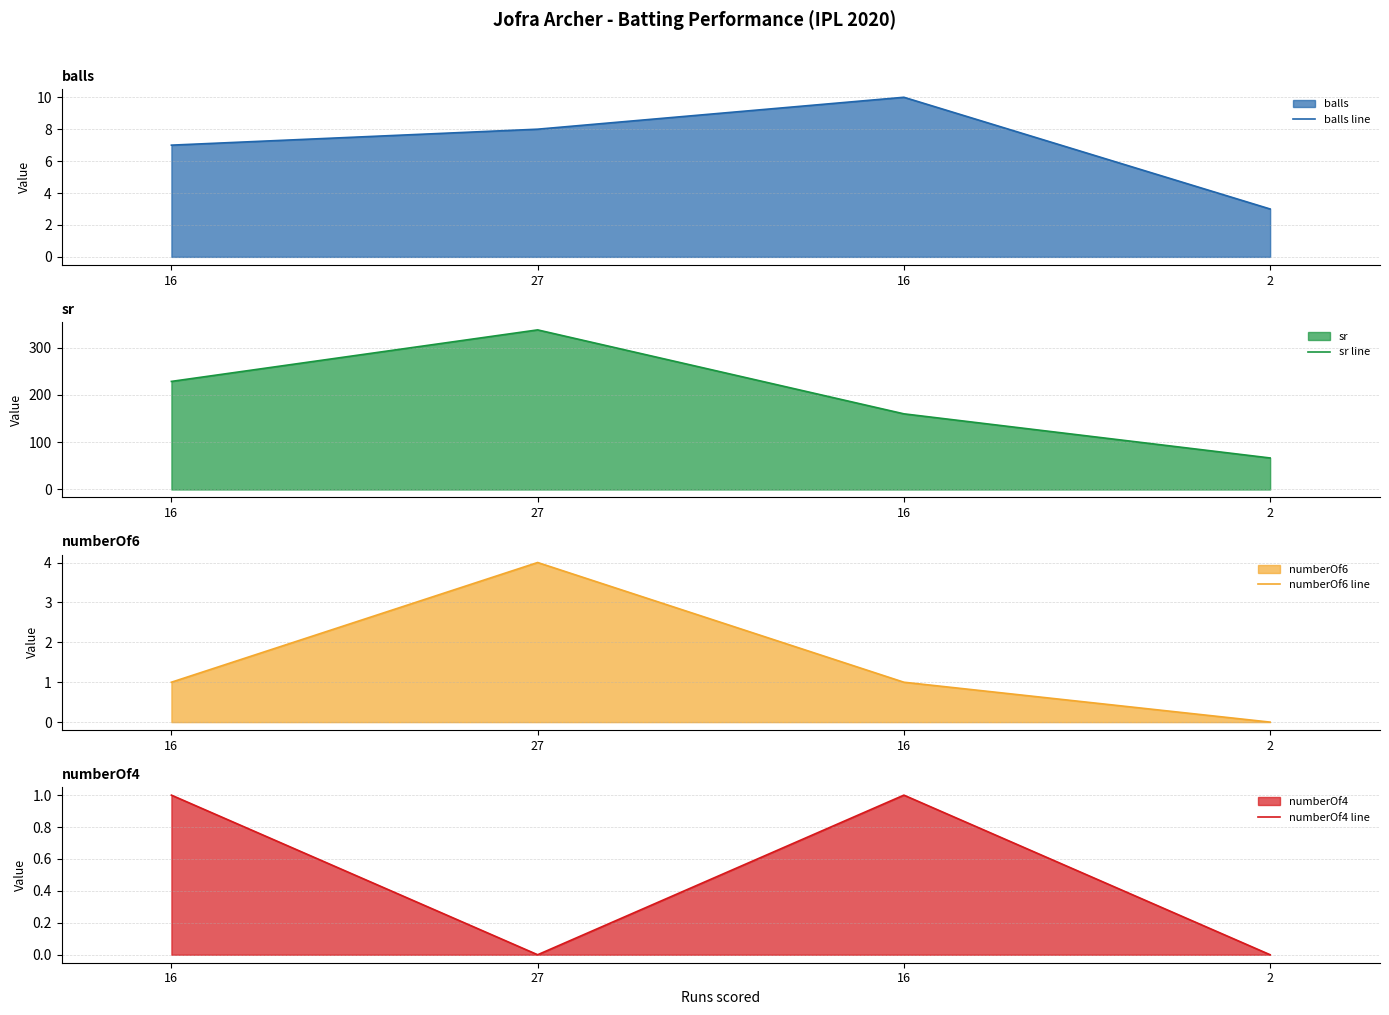

What is the difference between the numberOf4 line values at 27 and 16?

1.0